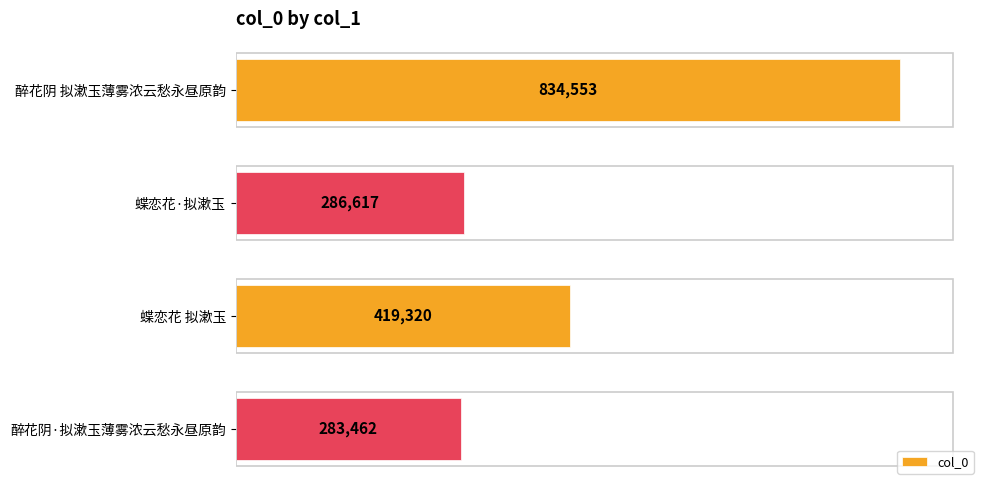

What is the difference between the maximum and second lowest values?

547936